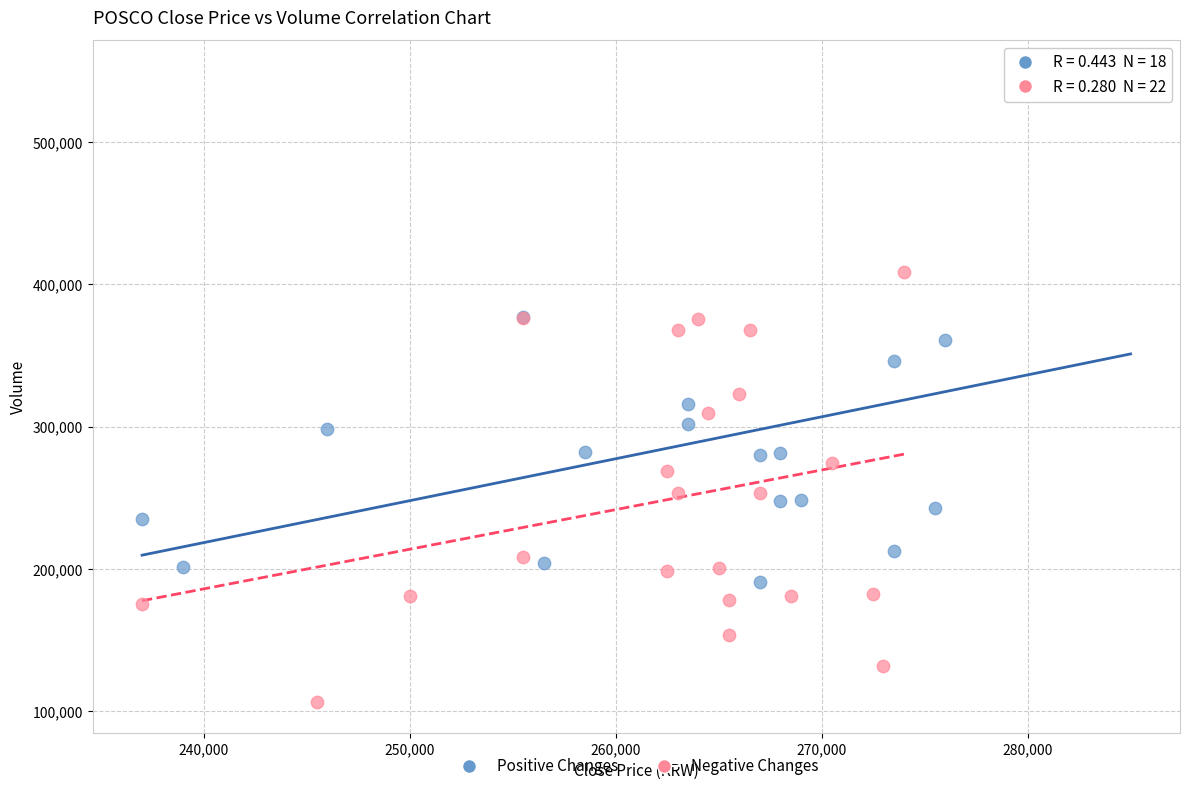

Which series contains the lowest Y value?

Negative Changes